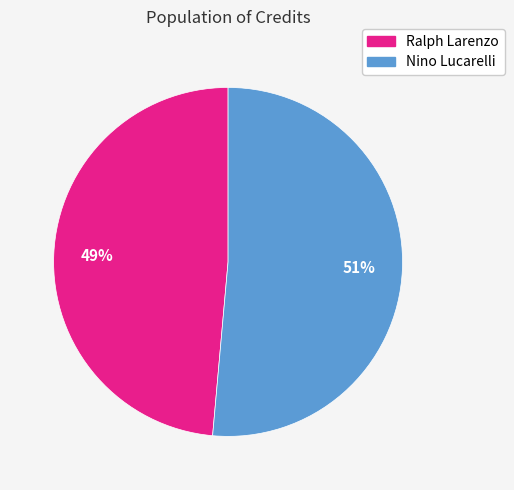

The Nino Lucarelli slice represents 42% of the pie. True or false?

False